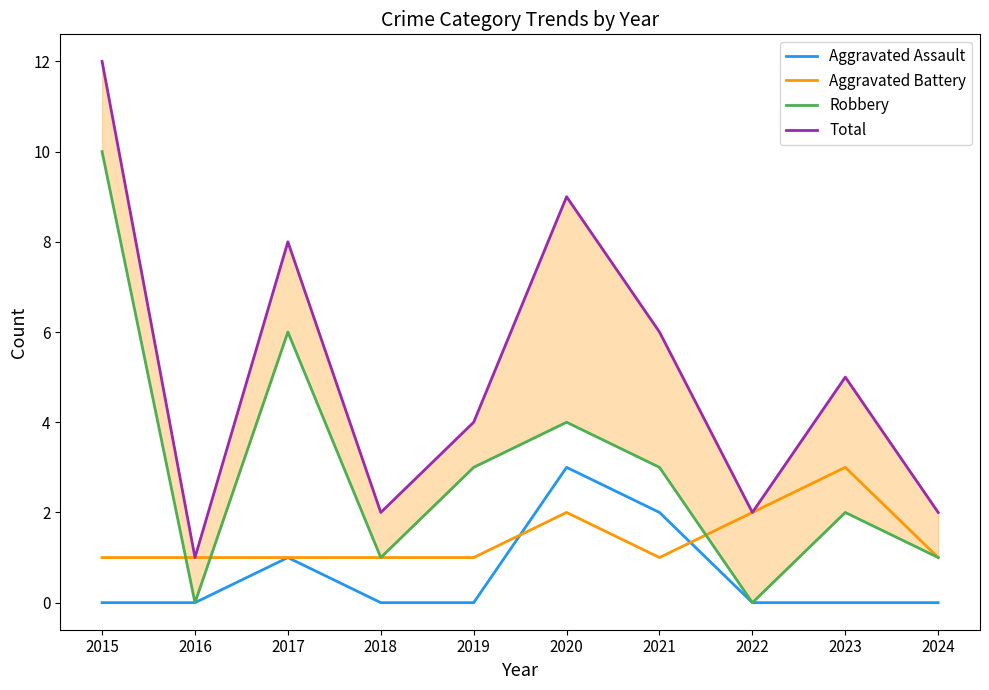

True or false: Aggravated Assault and Robbery intersect in this chart.

False